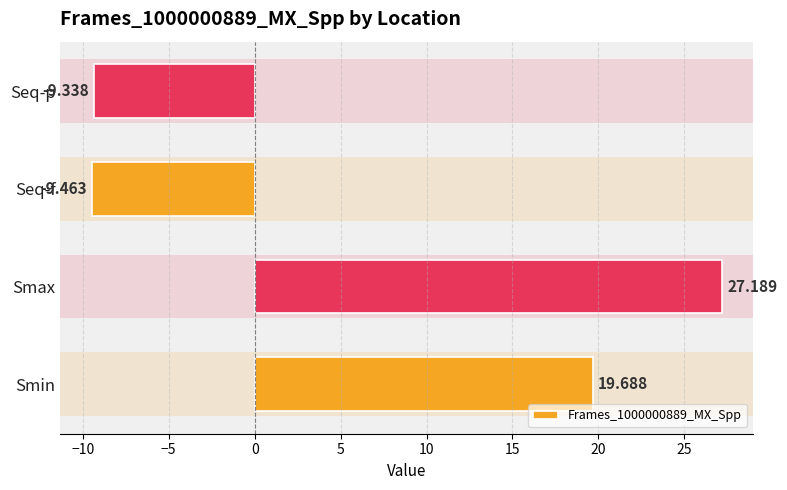

Between Seq-p and Smax, which is larger?

Smax